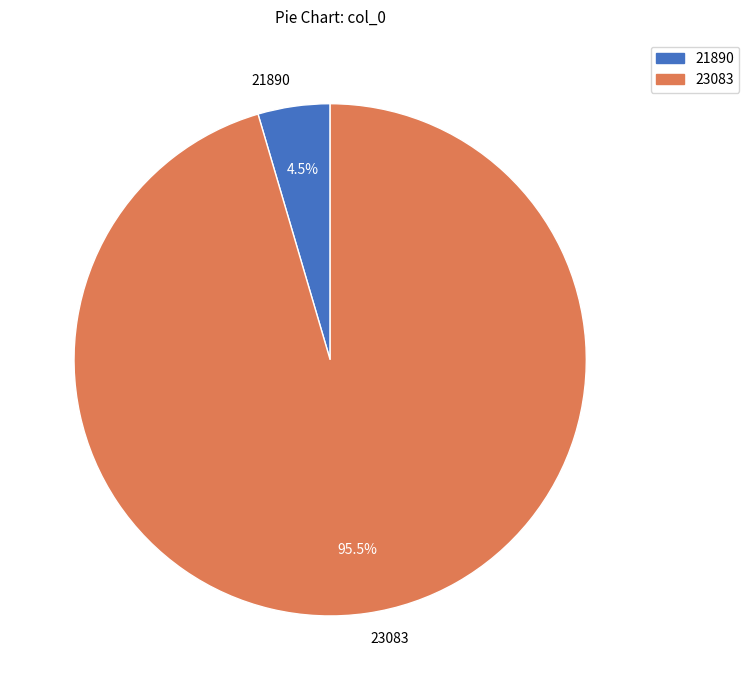

Rank the categories by value from highest to lowest.

23083, 21890